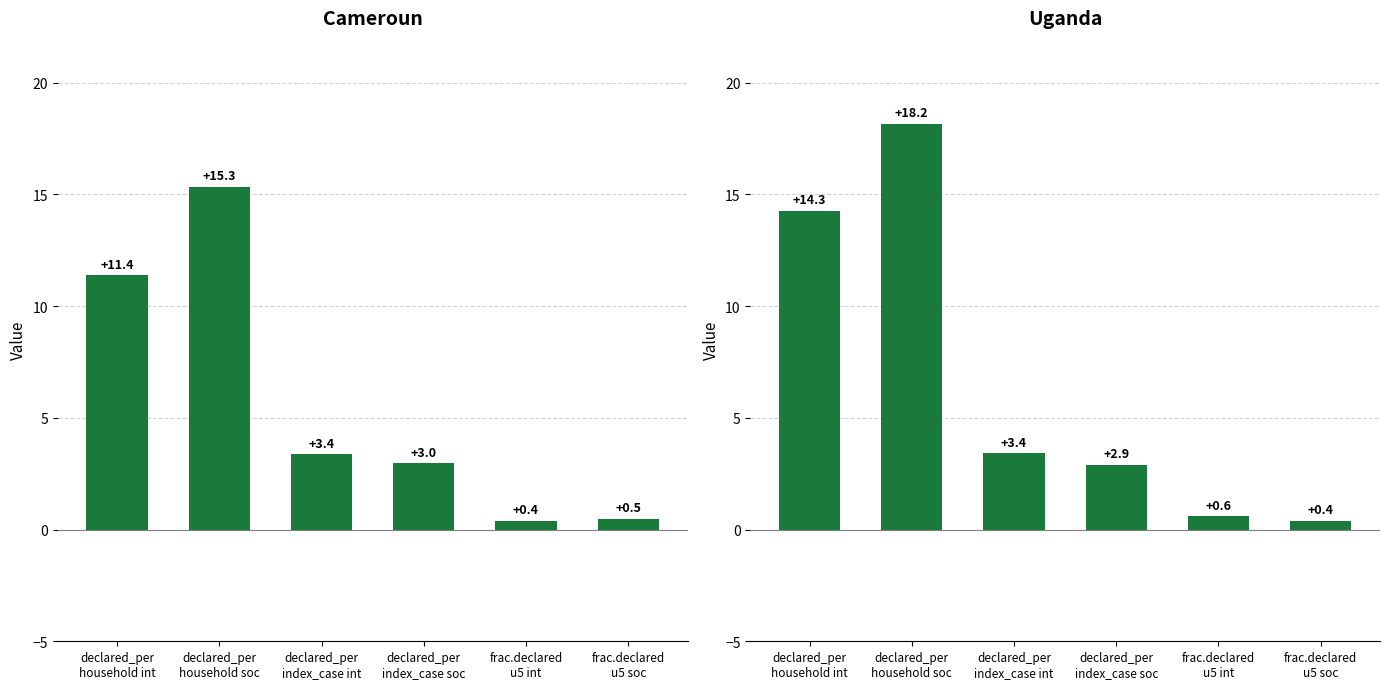

What is the label of the 1st bar from the right?

frac.declared
u5 soc